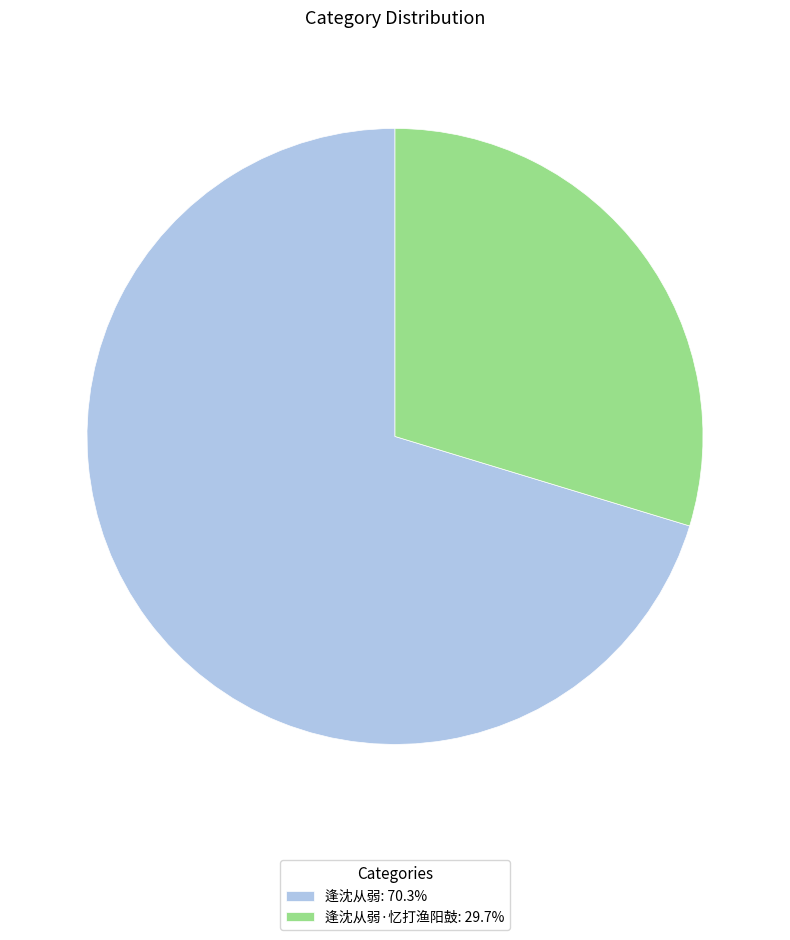

Do 逢沈从弱·忆打渔阳鼓: 29.7% and 逢沈从弱: 70.3% together represent more than half of the pie?

Yes